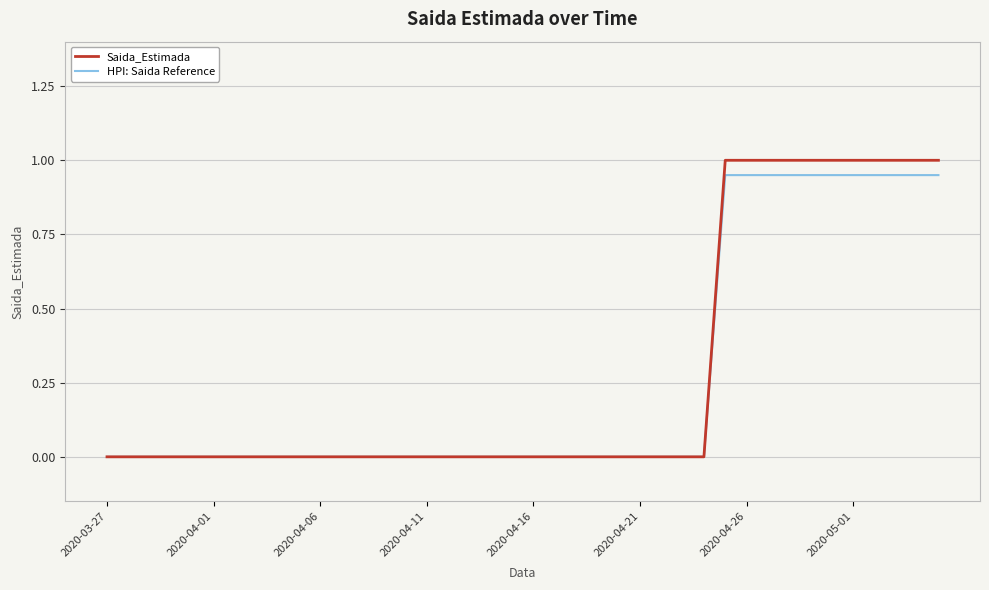

Which series has the largest range (max minus min)?

Saida_Estimada